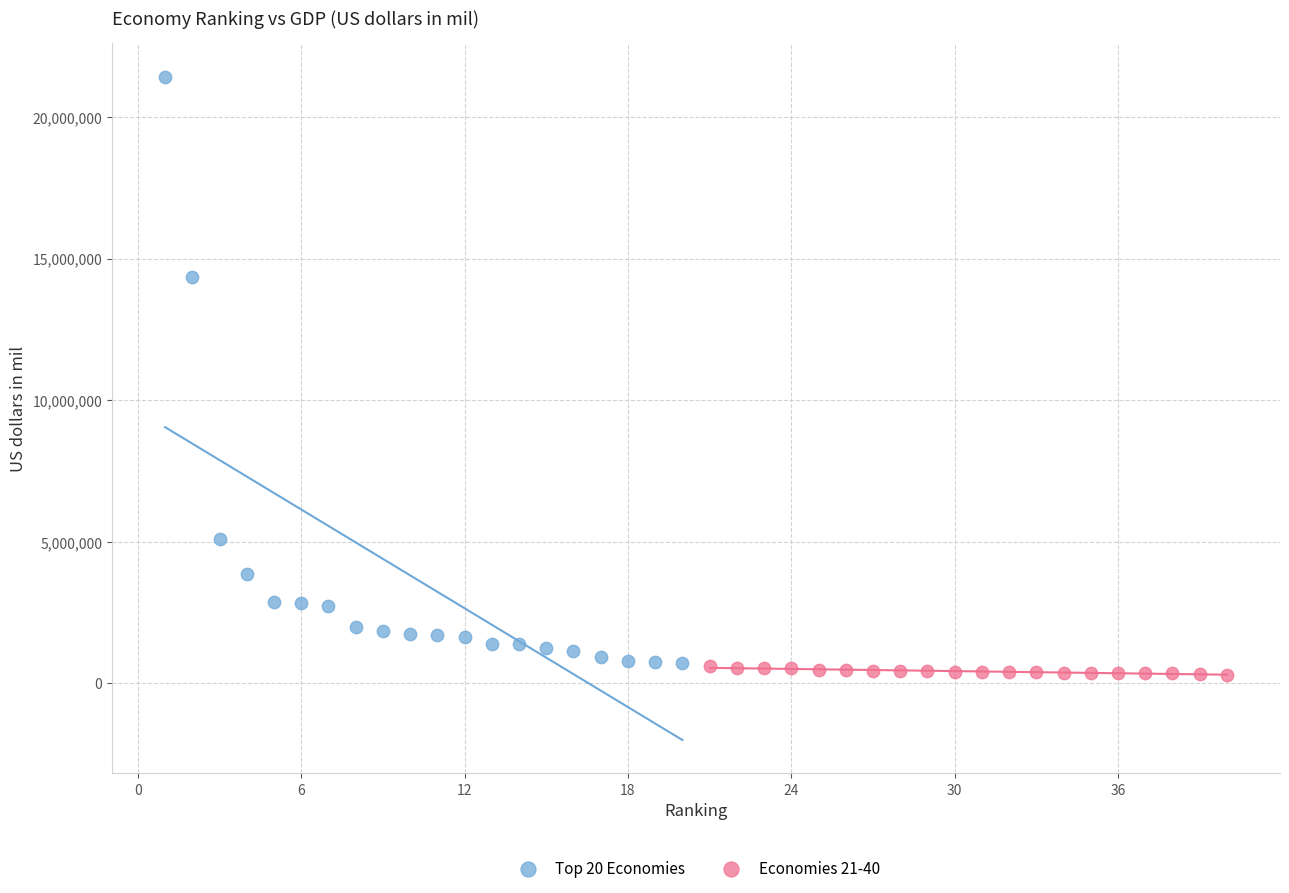

What are all the series names shown in the legend?

Top 20 Economies, Economies 21-40